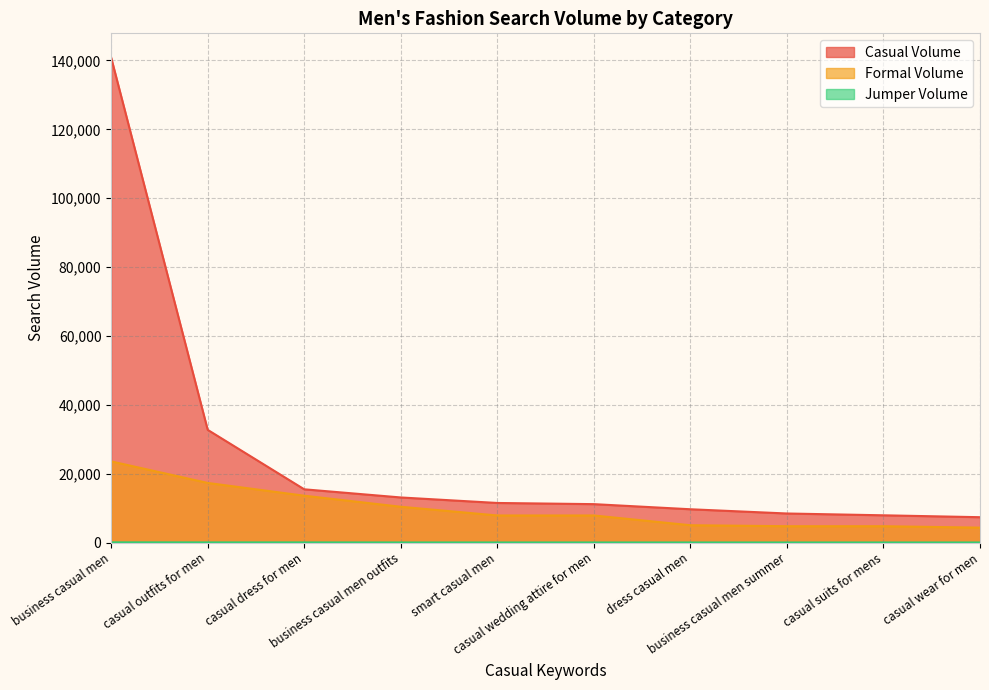

What is the sum of the Formal Volume values at casual wear for men and dress casual men?

9334